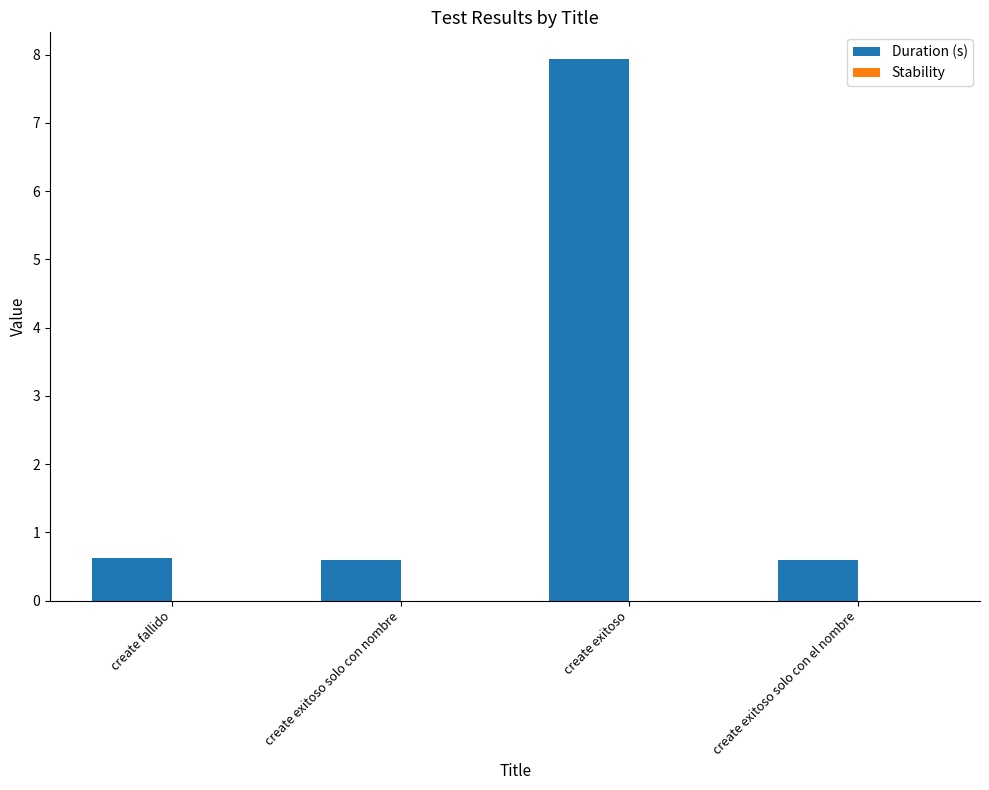

The chart shows a value of 1.0 at create exitoso solo con nombre. True or false?

False